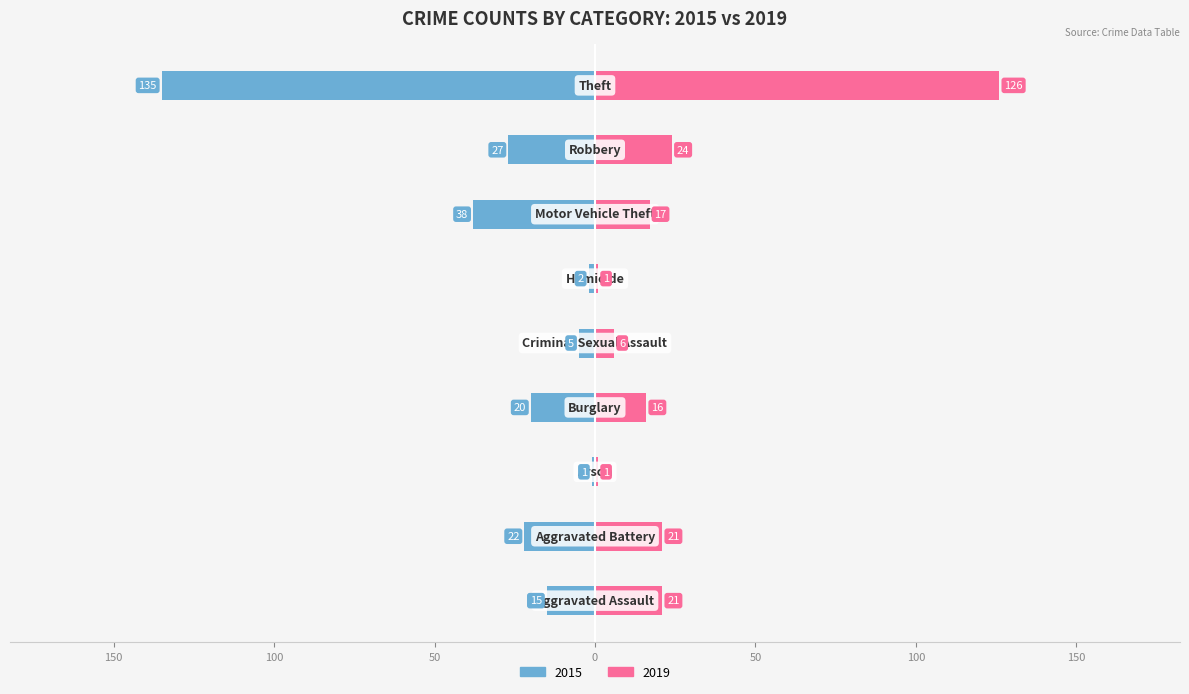

How many data points in 2015 are above -20?

4